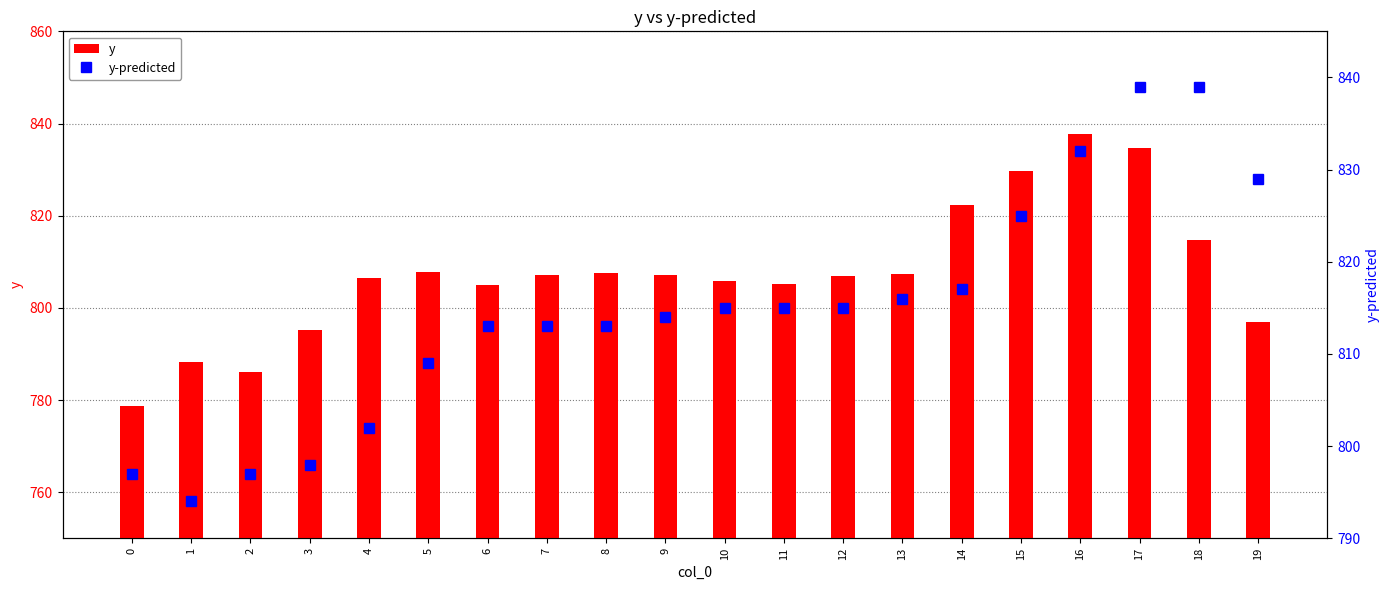

How many data points does each series have?

20